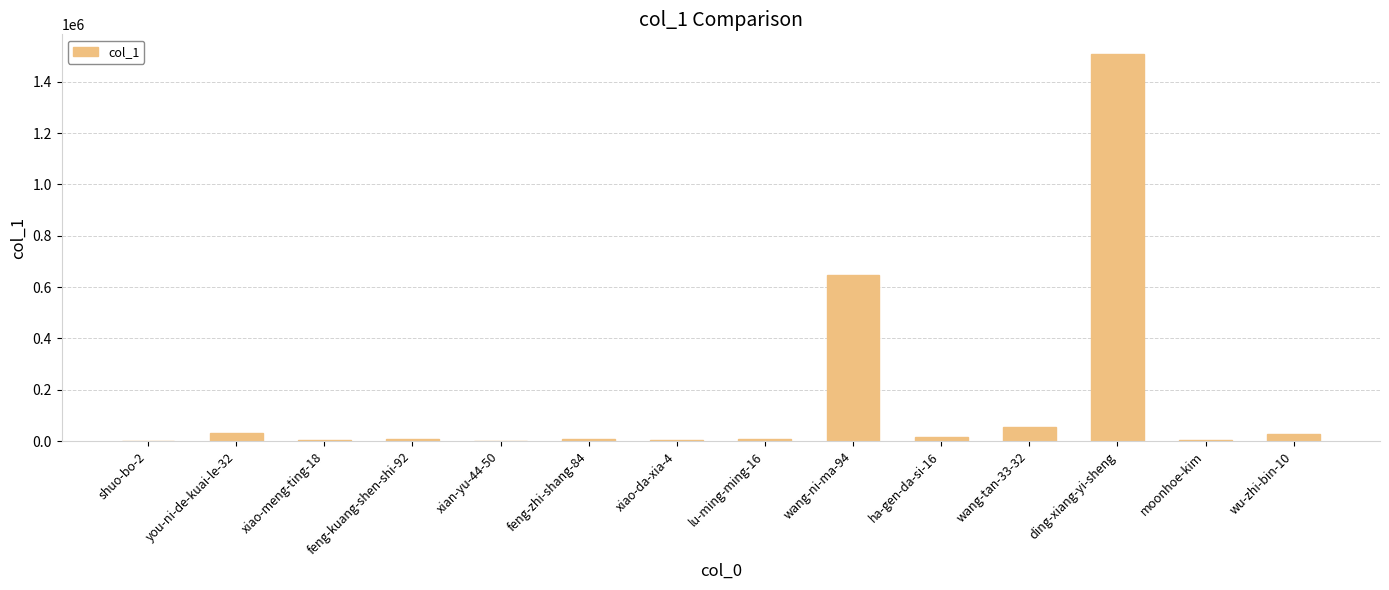

Is it true that the value at wang-ni-ma-94 is 645997?

True